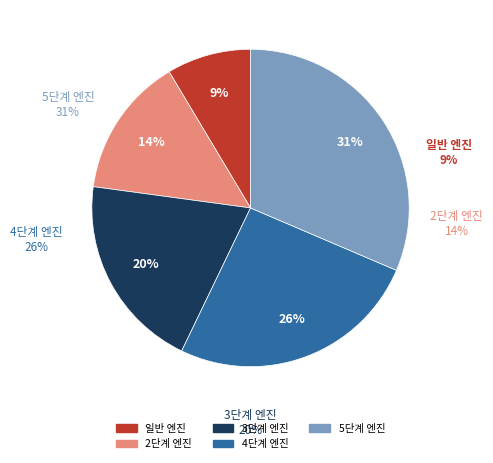

To the nearest percent, what percentage of the pie is 3단계 엔진?

20%